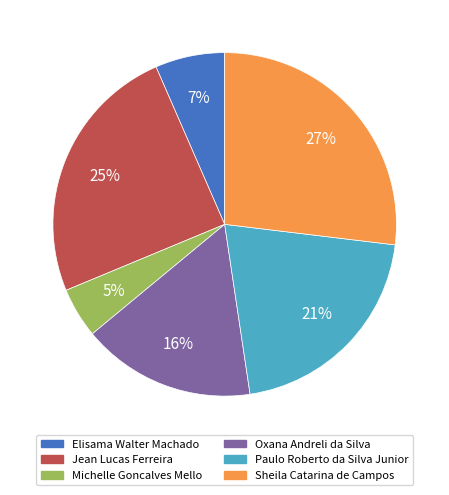

Is there any slice that represents more than half of the pie?

No